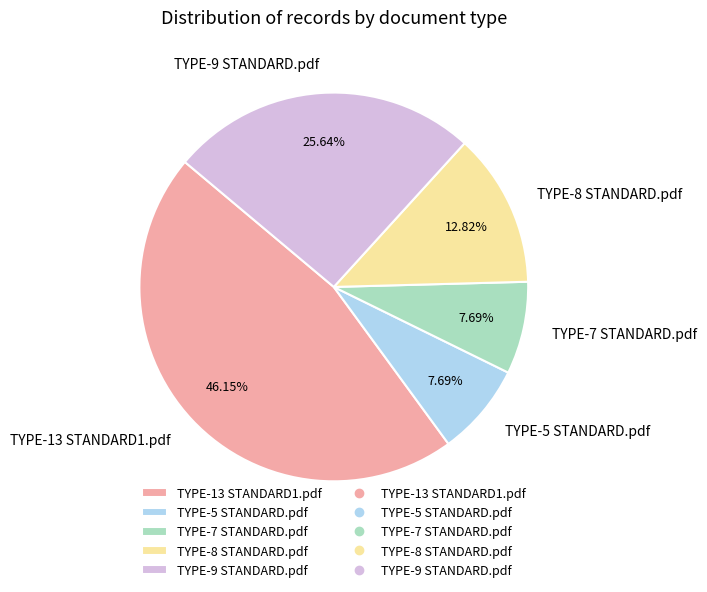

What percentage is the TYPE-8 STANDARD.pdf slice, to the nearest percent?

13%